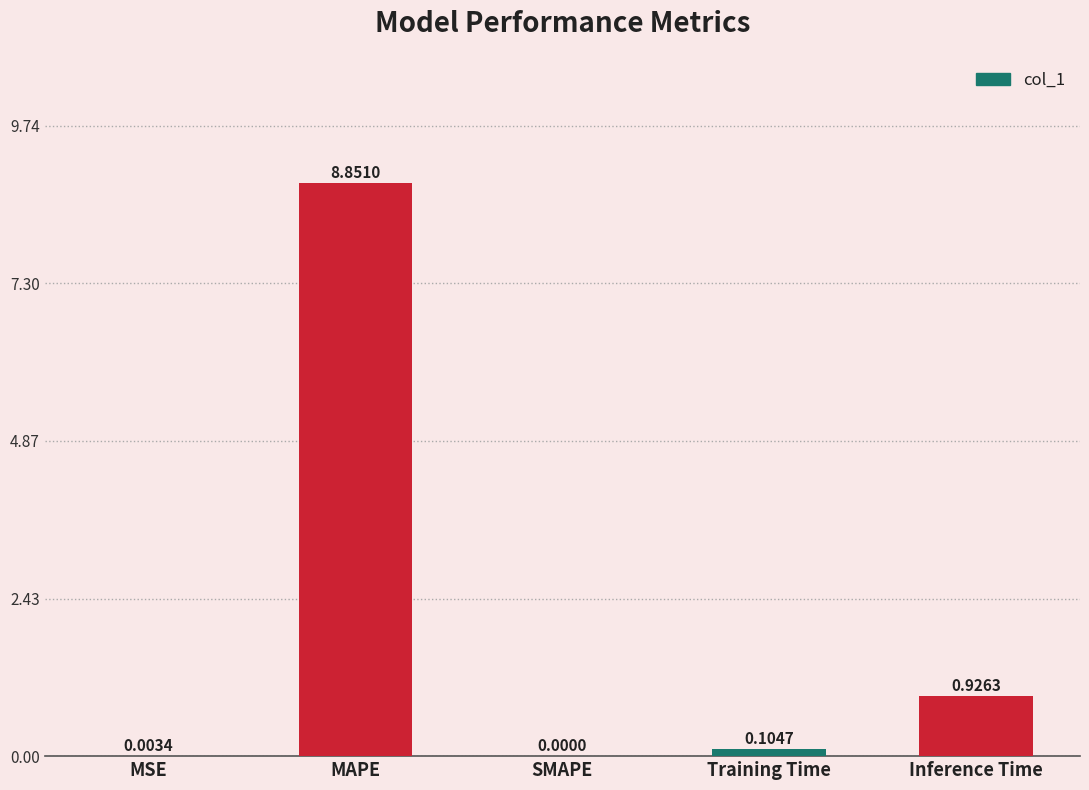

What is the change in value from SMAPE to Inference Time?

+0.9